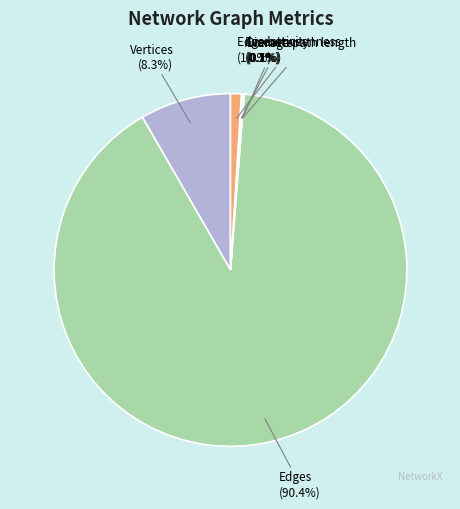

Which slice is the largest?

Edges